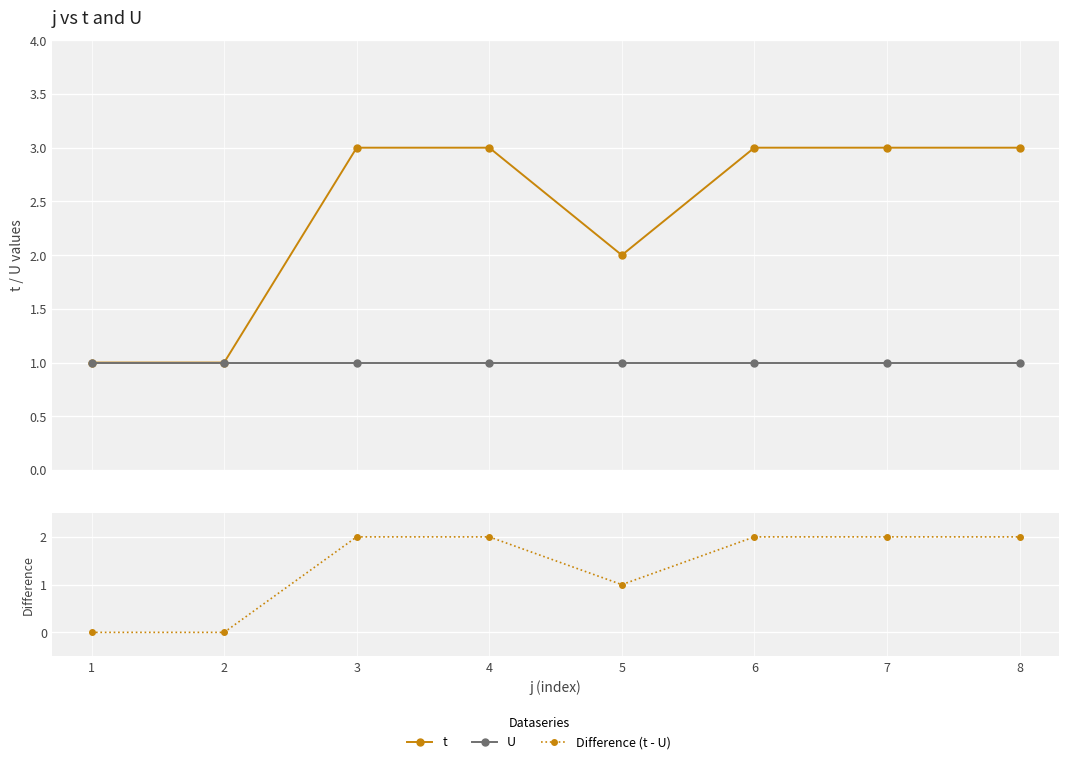

True or false: Difference (t - U) and U intersect in this chart.

True